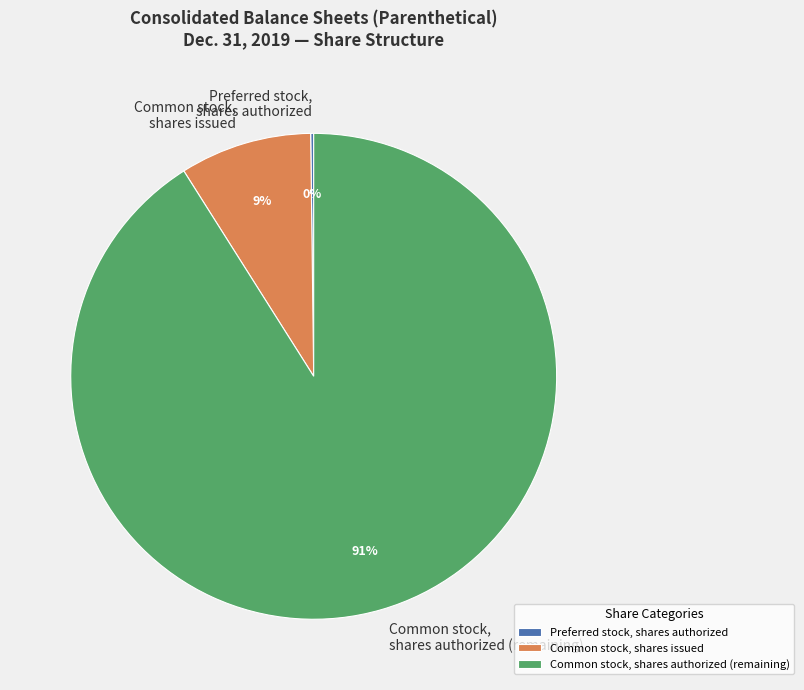

Between Common stock, shares authorized (remaining) and Common stock, shares issued, which is larger?

Common stock, shares authorized (remaining)